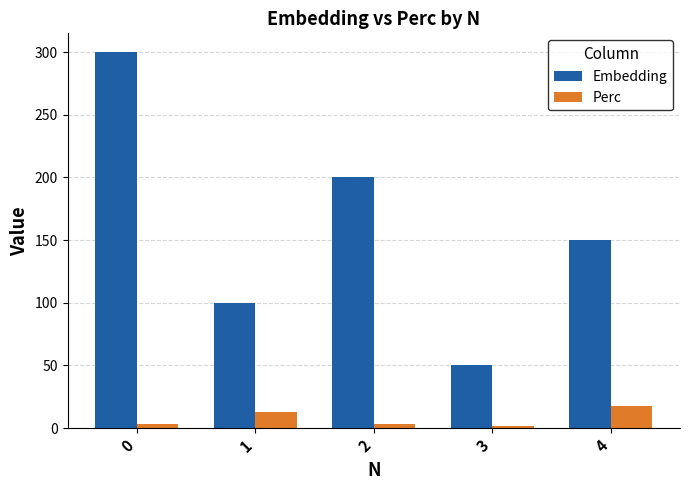

What is the difference between the maximum and minimum values in the Embedding series?

250.0